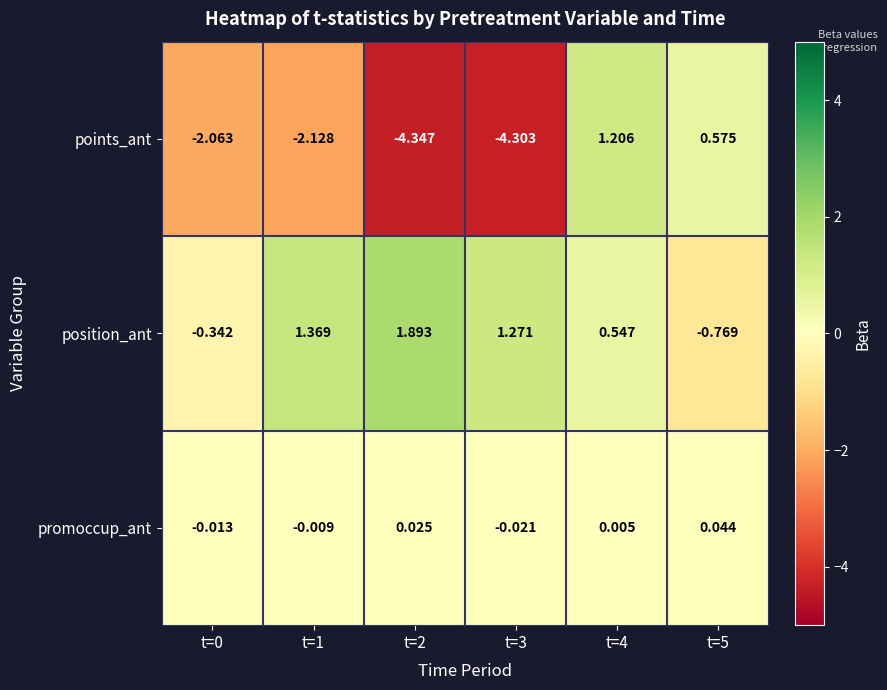

Which series has the largest total across all categories?

position_ant